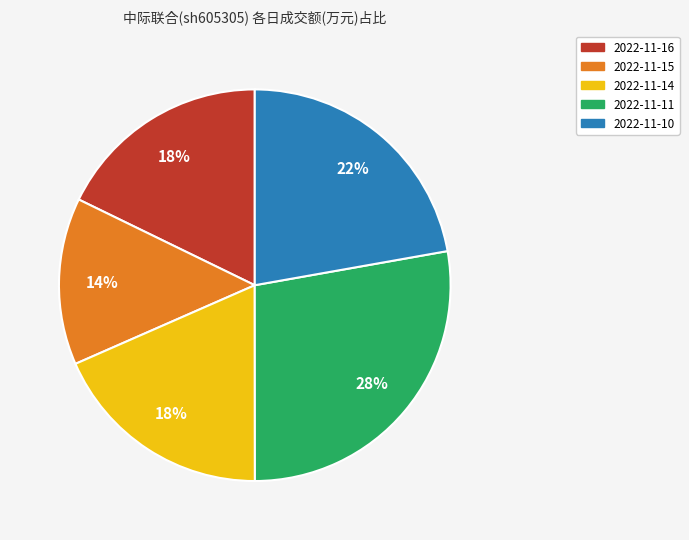

To the nearest percent, what is the difference between the 2022-11-16 and 2022-11-10 slice percentages?

4%